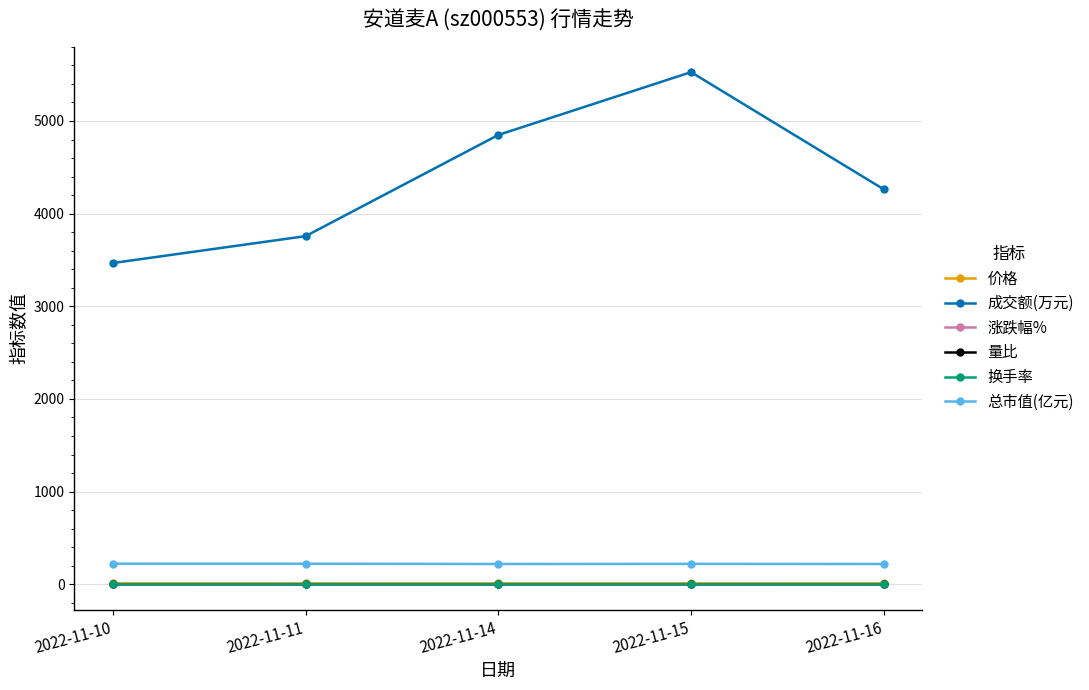

True or false: 量比 has a value of 0.8 at 2022-11-16.

True